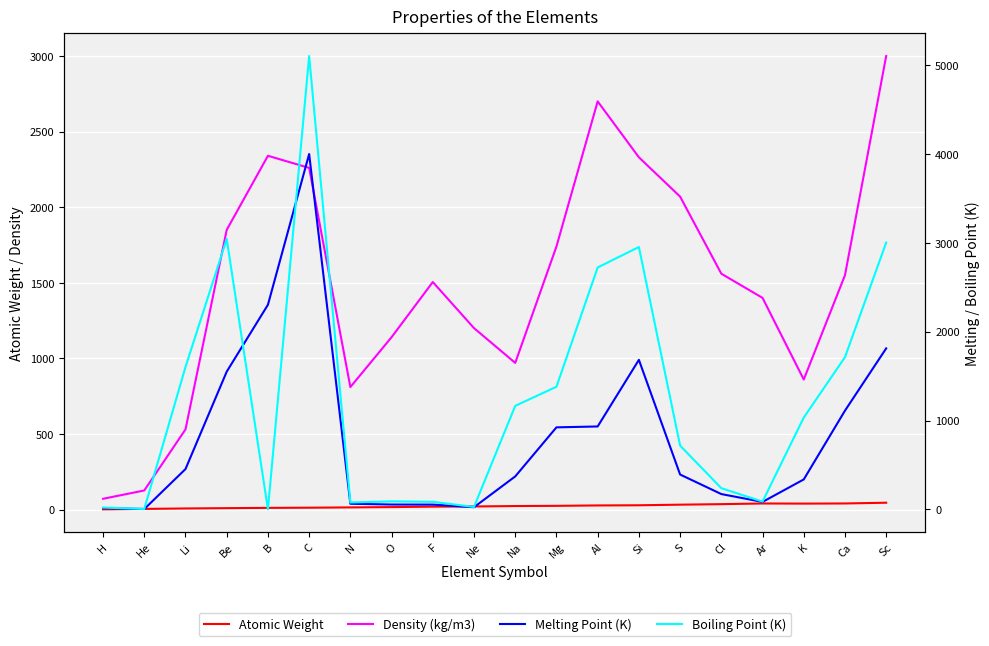

Is the value of Density (kg/m3) at Si greater than the value of Boiling Point (K) at Mg?

Yes